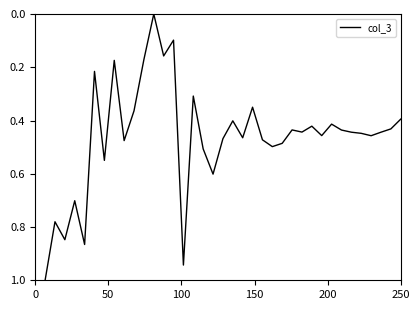

What is the maximum value shown in the chart?

1.0